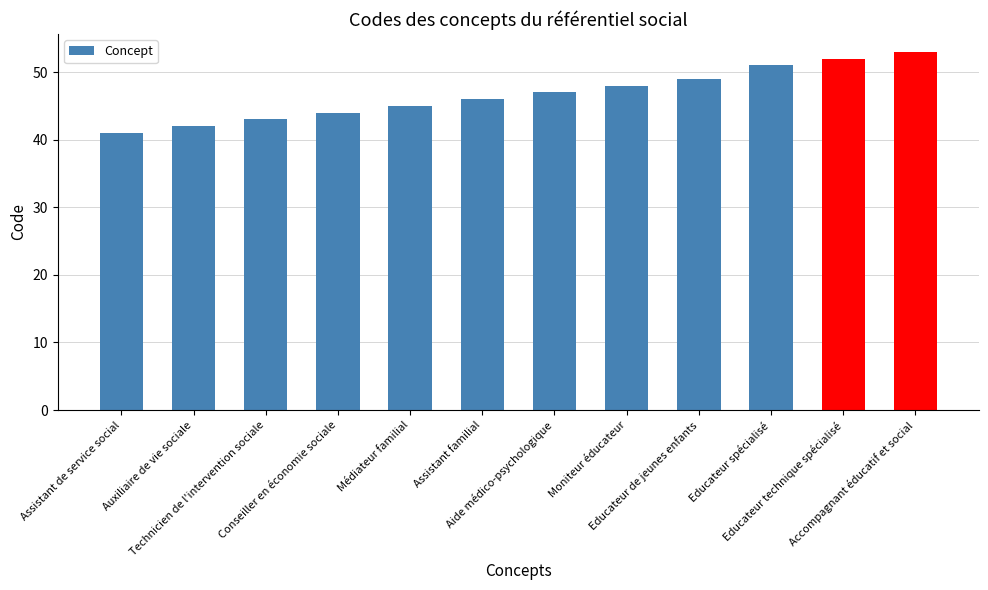

What is the difference between the values at Médiateur familial and Aide médico-psychologique?

2